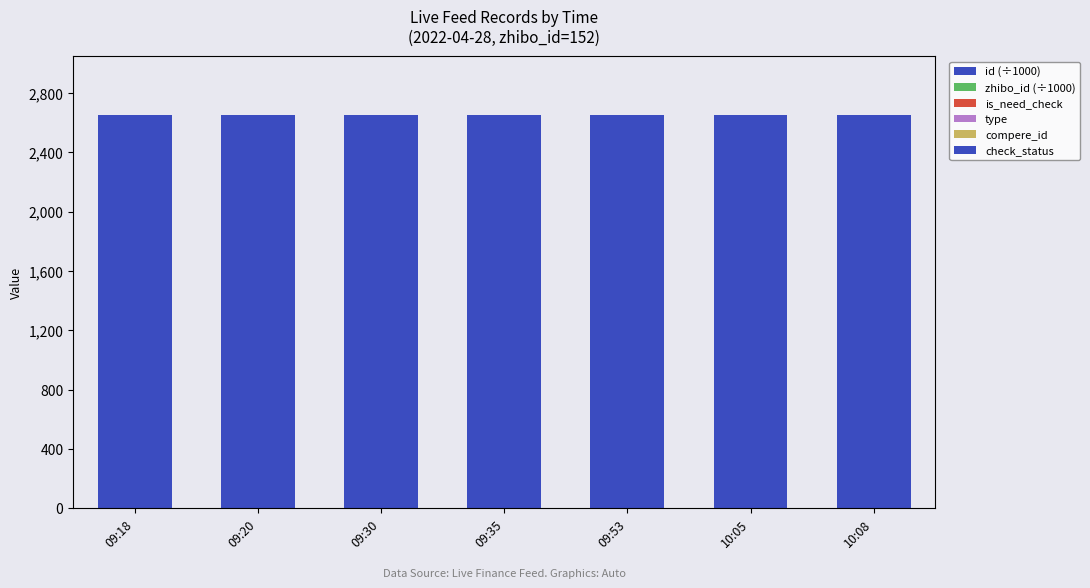

Rank the series at 09:35 from lowest to highest value.

is_need_check, type, compere_id, zhibo_id (÷1000), check_status, id (÷1000)